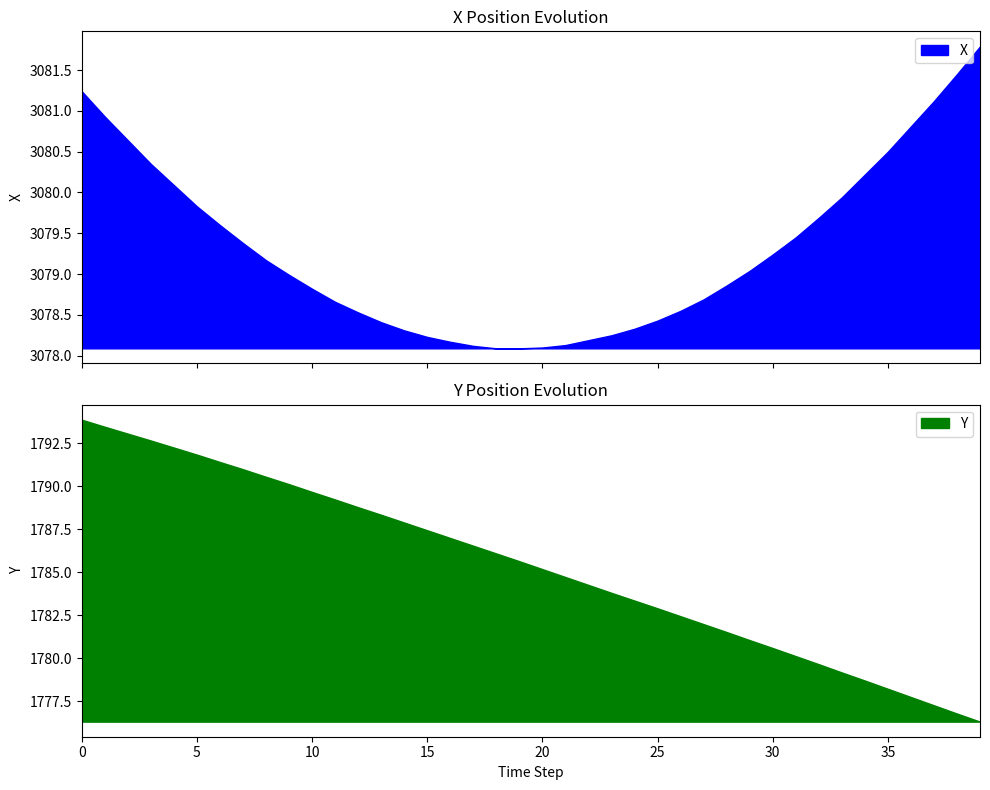

Does the chart display data point markers on the line(s)?

No